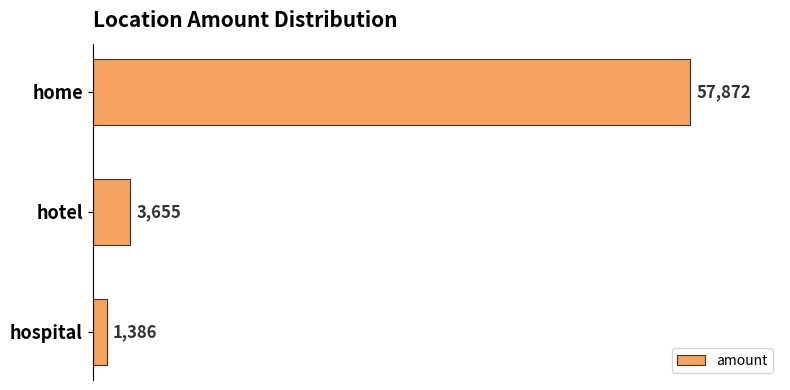

Are the bars grouped side by side (vs. stacked)?

No